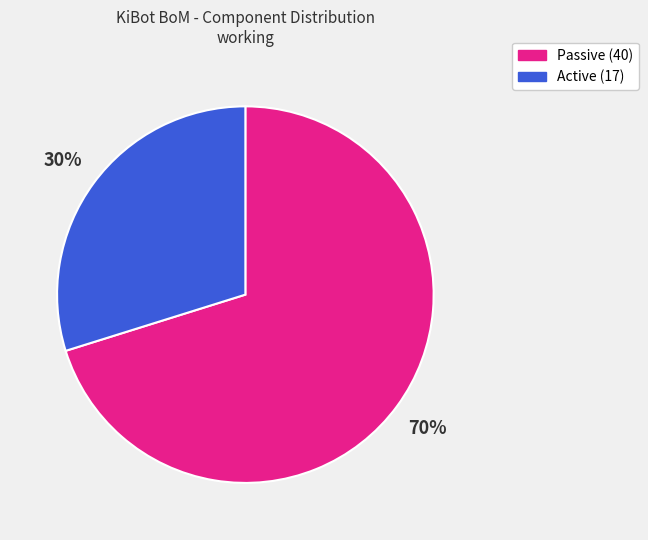

Is there a majority slice in this chart?

Yes